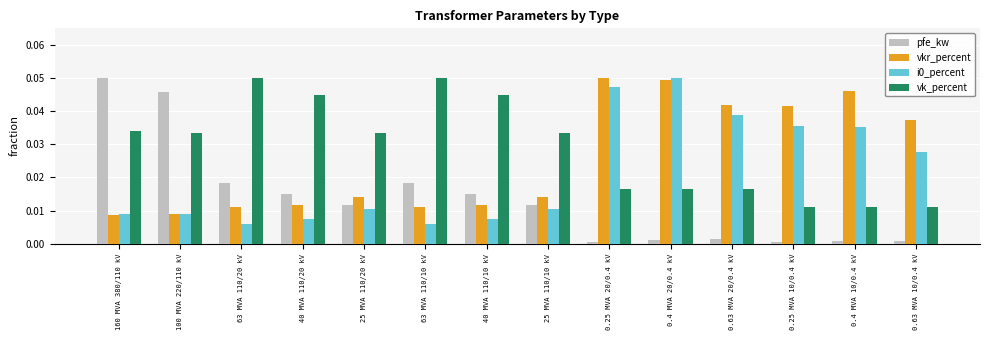

The value of vkr_percent at 0.63 MVA 20/0.4 kV is 0.0. True or false?

True